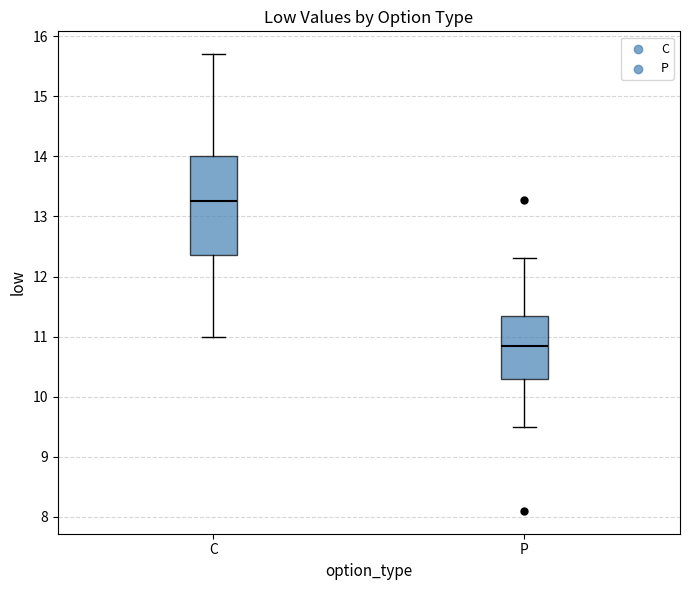

Which box is the tallest, from its lower edge to its upper edge?

C